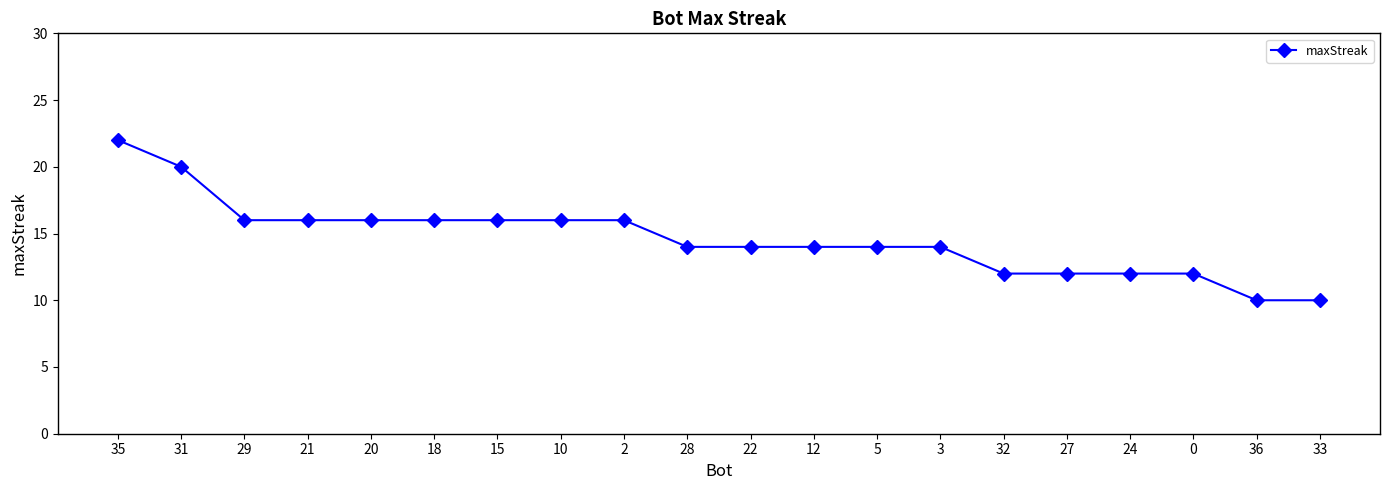

What is the value of the 1st point from the left?

22